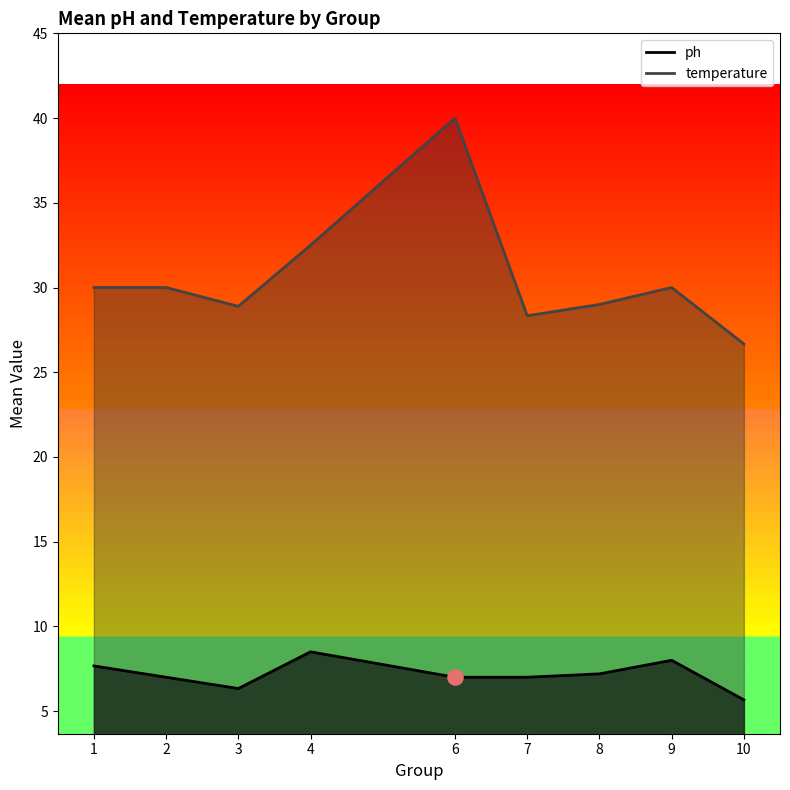

Which series has the largest total across all categories?

temperature